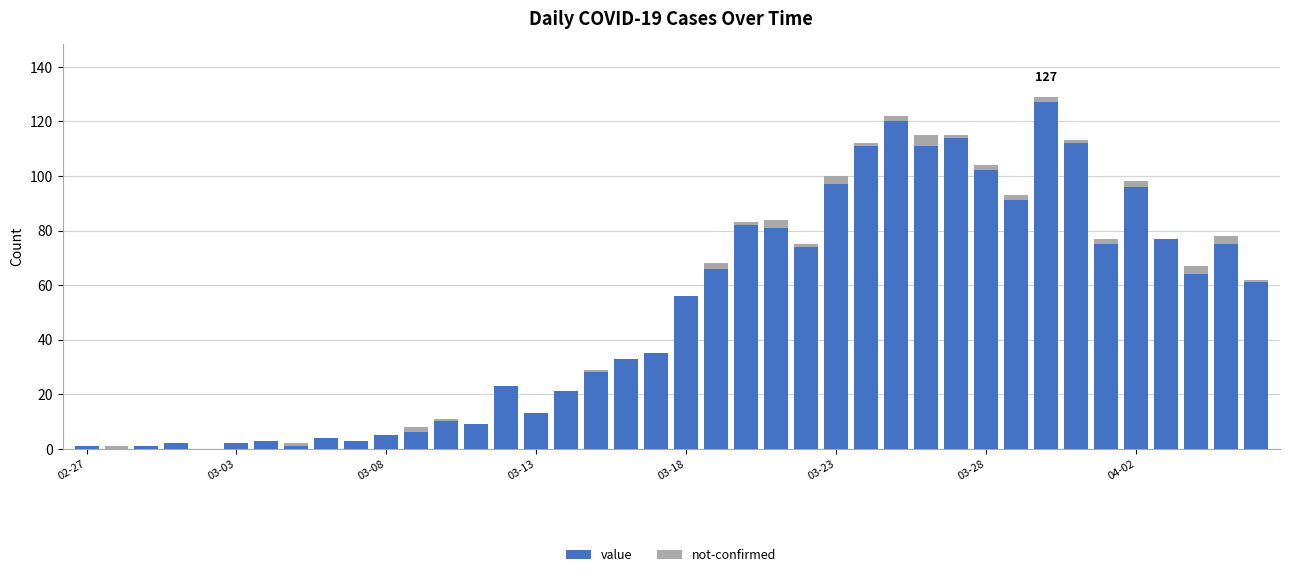

Which series has the widest spread of values?

value